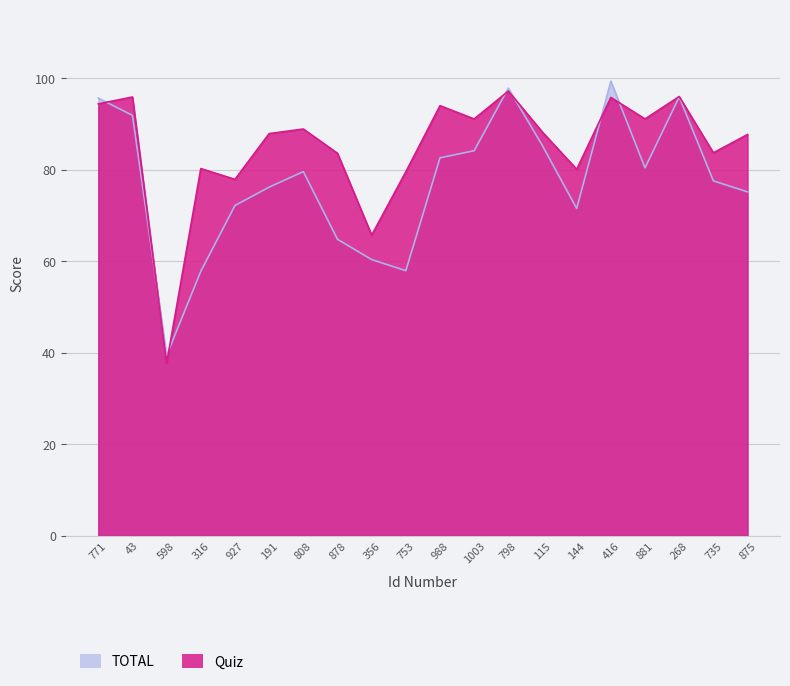

Rank the categories by TOTAL value from lowest to highest.

598, 316, 753, 356, 878, 144, 927, 875, 191, 735, 808, 881, 988, 1003, 115, 43, 771, 268, 798, 416